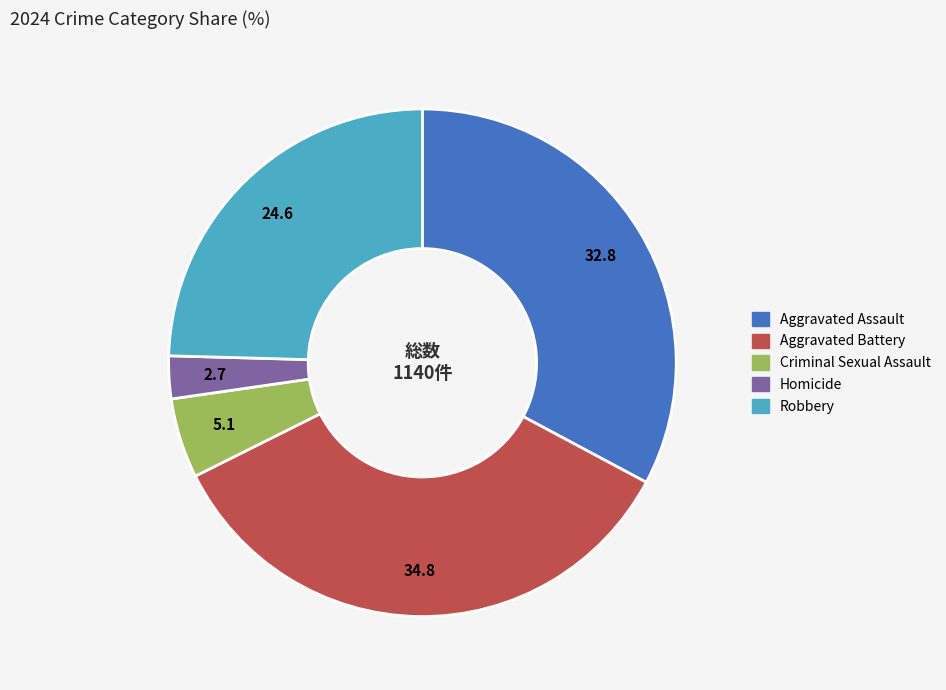

Which has a higher value, Criminal Sexual Assault or Robbery?

Robbery